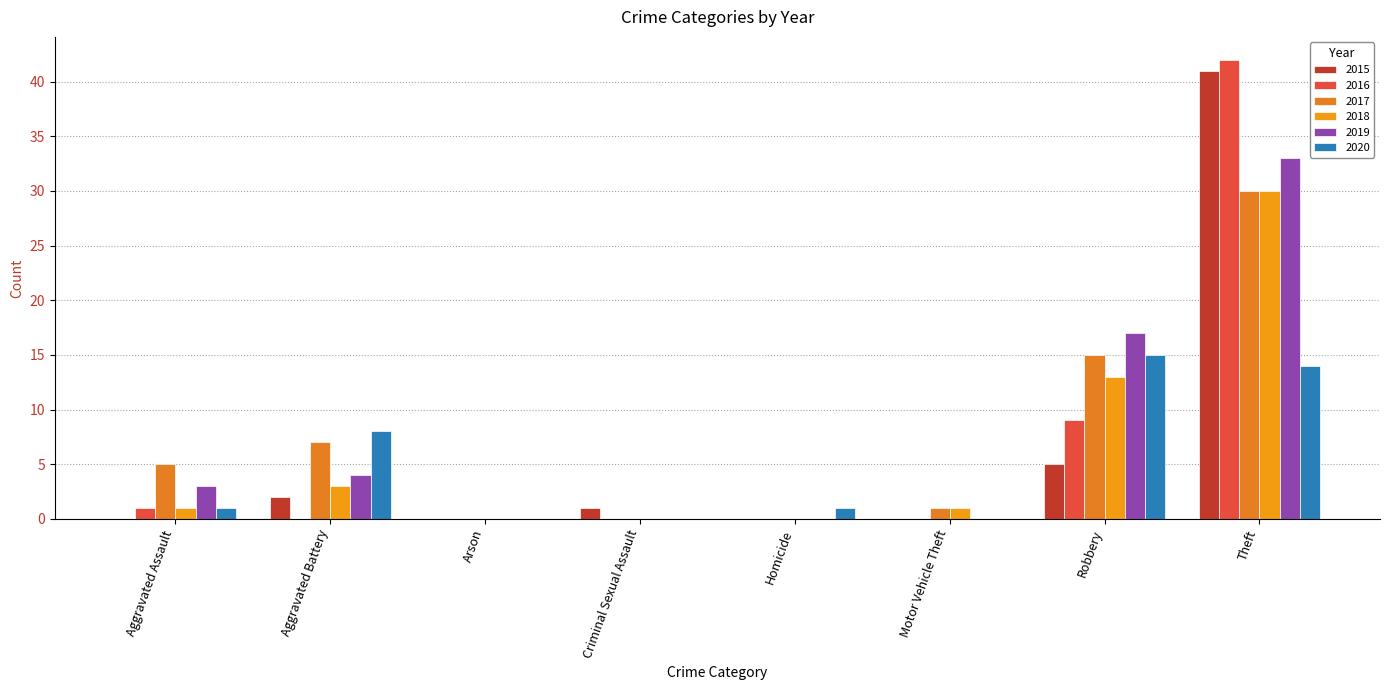

Reading left to right, what are all the values shown in this chart?

2015: Aggravated Assault=0	Aggravated Battery=2	Arson=0	Criminal Sexual Assault=1	Homicide=0	Motor Vehicle Theft=0	Robbery=5	Theft=41
2016: Aggravated Assault=1	Aggravated Battery=0	Arson=0	Criminal Sexual Assault=0	Homicide=0	Motor Vehicle Theft=0	Robbery=9	Theft=42
2017: Aggravated Assault=5	Aggravated Battery=7	Arson=0	Criminal Sexual Assault=0	Homicide=0	Motor Vehicle Theft=1	Robbery=15	Theft=30
2018: Aggravated Assault=1	Aggravated Battery=3	Arson=0	Criminal Sexual Assault=0	Homicide=0	Motor Vehicle Theft=1	Robbery=13	Theft=30
2019: Aggravated Assault=3	Aggravated Battery=4	Arson=0	Criminal Sexual Assault=0	Homicide=0	Motor Vehicle Theft=0	Robbery=17	Theft=33
2020: Aggravated Assault=1	Aggravated Battery=8	Arson=0	Criminal Sexual Assault=0	Homicide=1	Motor Vehicle Theft=0	Robbery=15	Theft=14